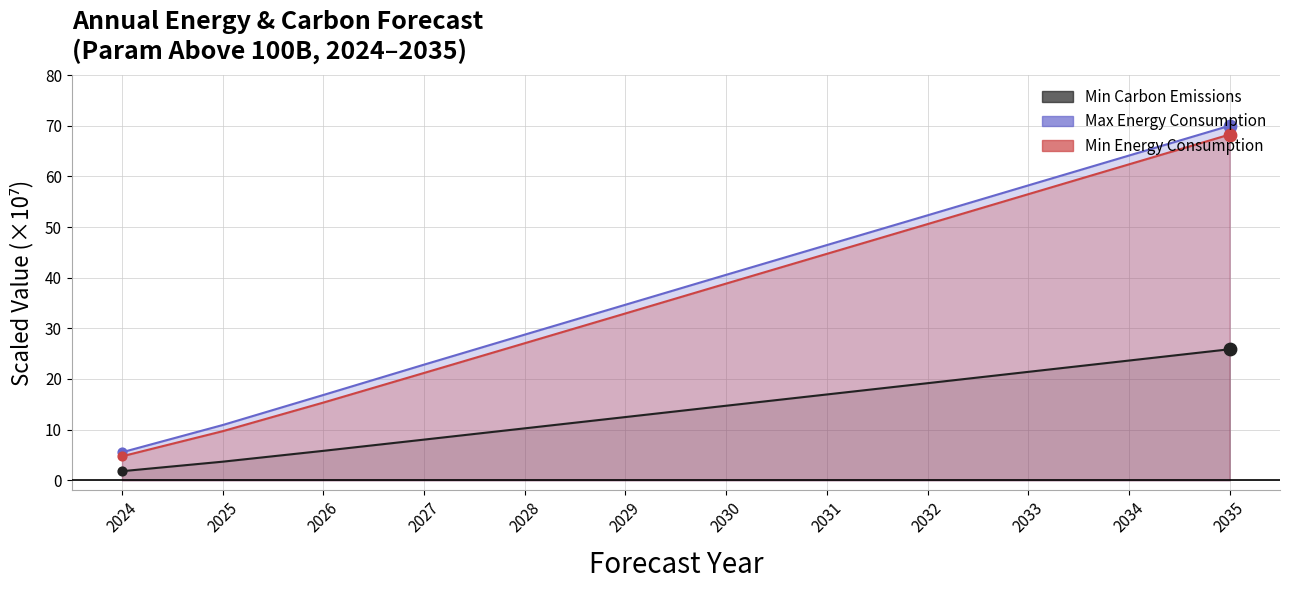

Which series contains the highest Y value?

Maximum Total Energy Consumption(MWh)